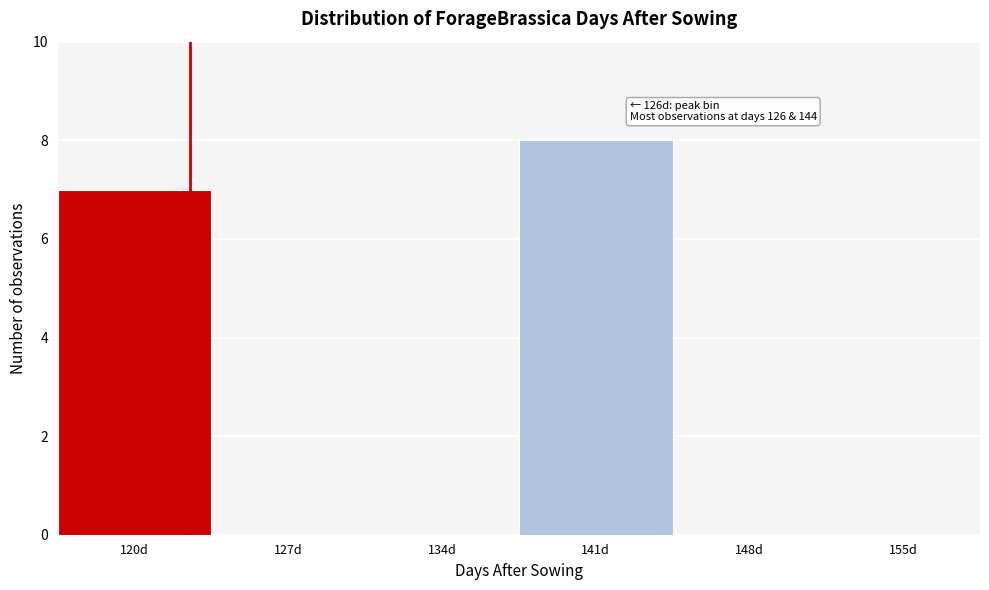

Reading left to right, what are all the values shown in this chart?

120d=7	127d=0	134d=0	141d=8	148d=0	155d=0